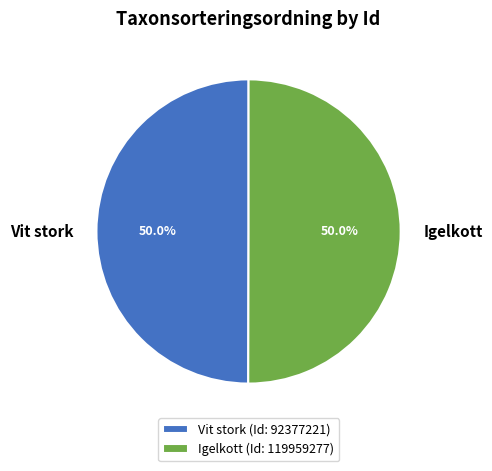

What is the ratio of the value at Vit stork to the value at Igelkott?

1.0